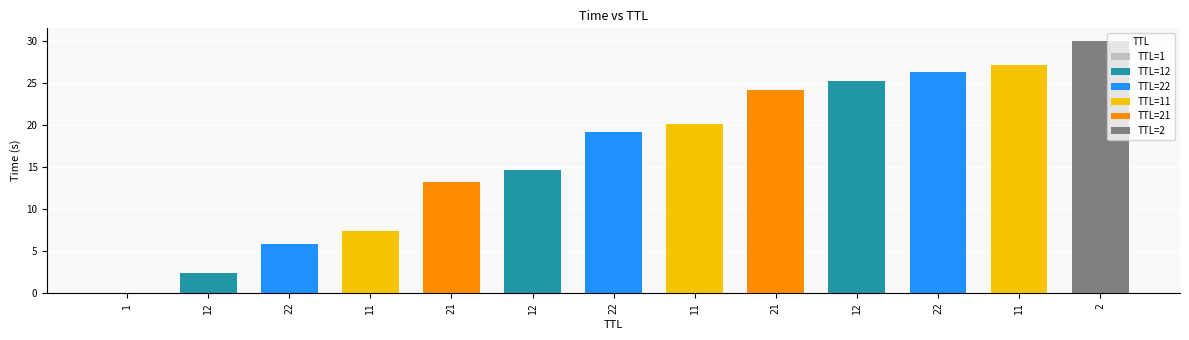

Reading left to right, extract all data points from this chart.

1=0.0	12=2.4	22=5.8	11=7.4	21=13.2	12=14.6	22=19.1	11=20.1	21=24.2	12=25.2	22=26.3	11=27.2	2=30.0